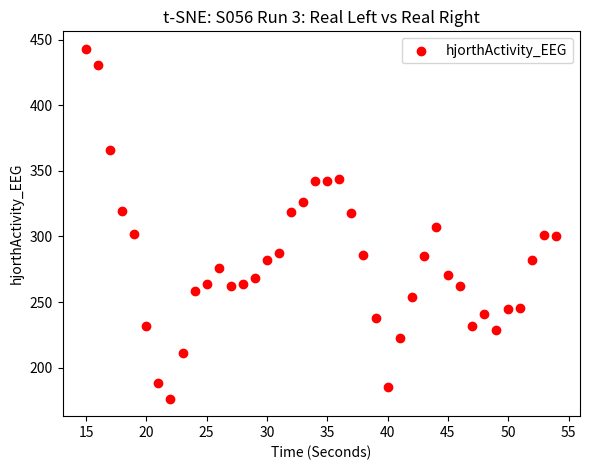

What is the range of X values (max minus min)?

39.0